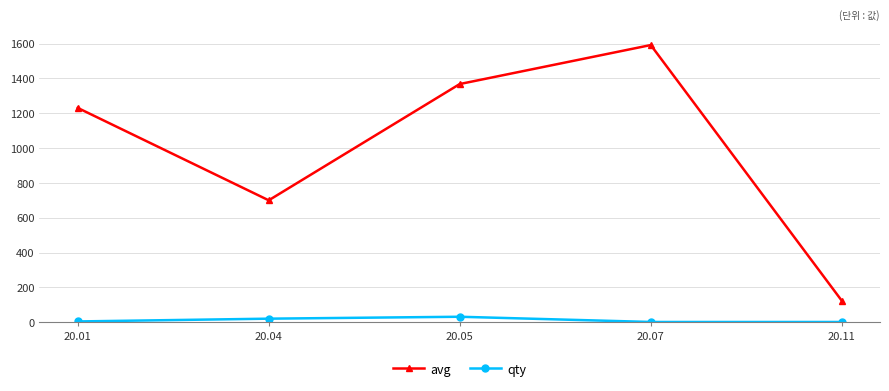

In avg, how many points are lower than both neighbors (excluding endpoints)?

1